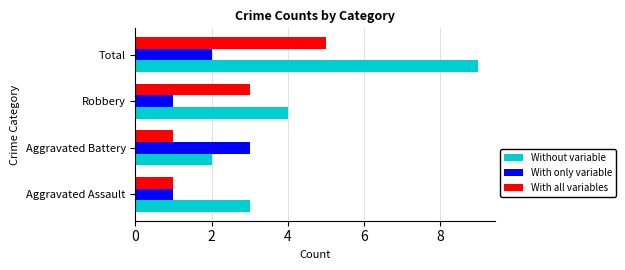

List the series in order of their peak value, highest first.

Without variable, With all variables, With only variable